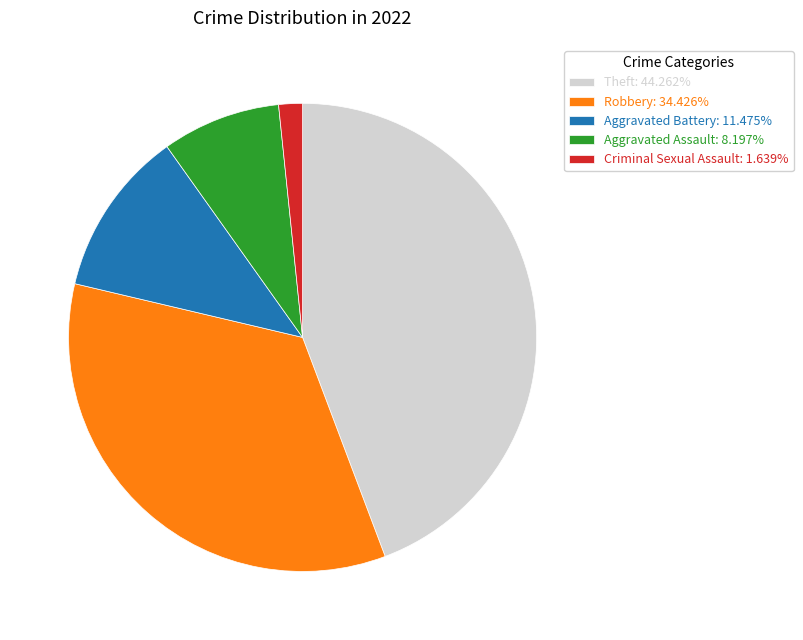

Combined, do Aggravated Assault: 8.197% and Aggravated Battery: 11.475% account for over 50%?

No